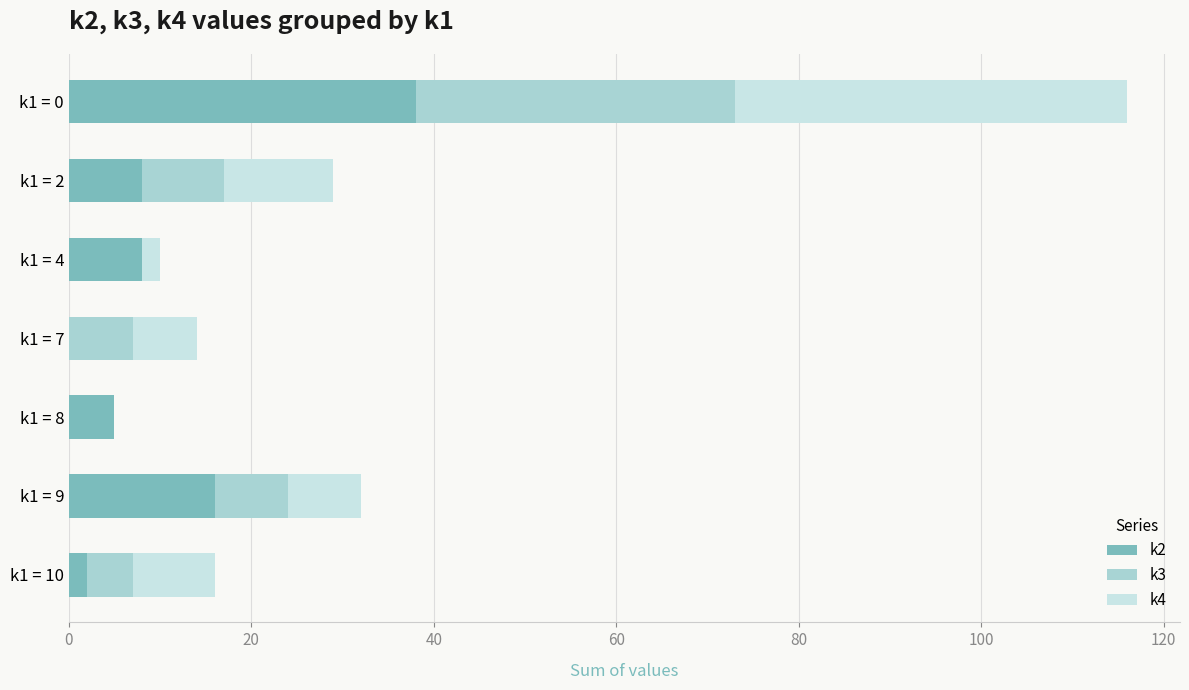

Which category has the highest value in the k2 series?

k1 = 0